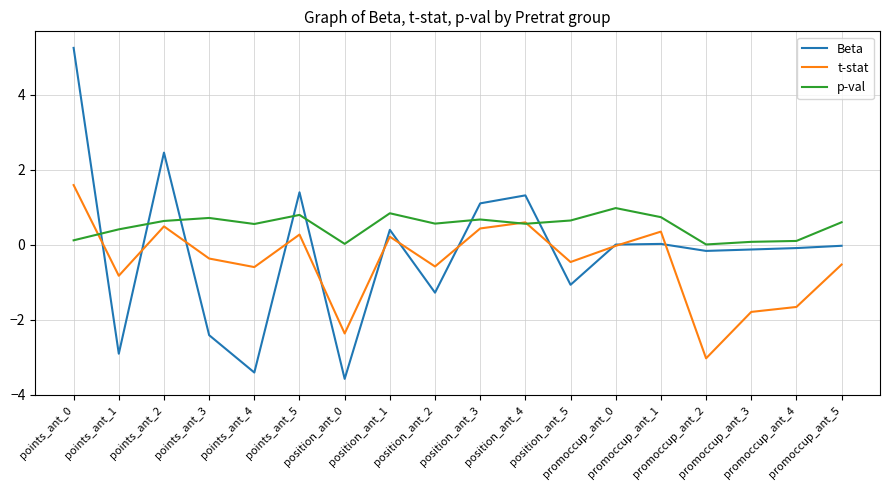

What is the highest value of the t-stat series?

1.6